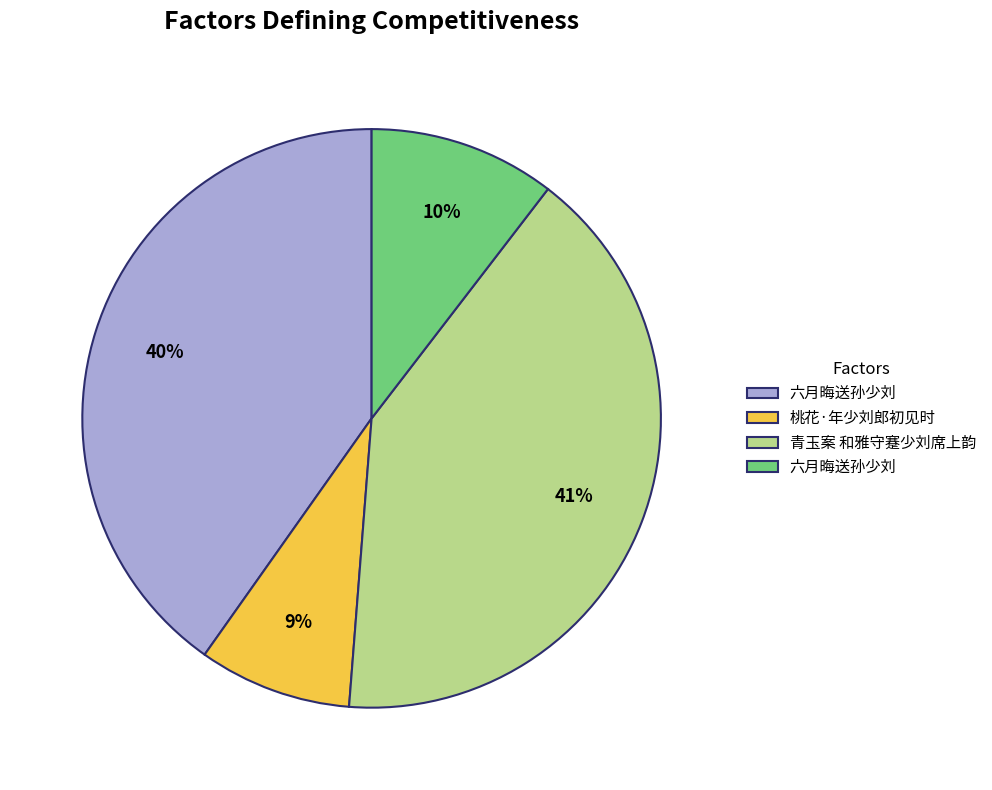

Is there a majority slice in this chart?

No